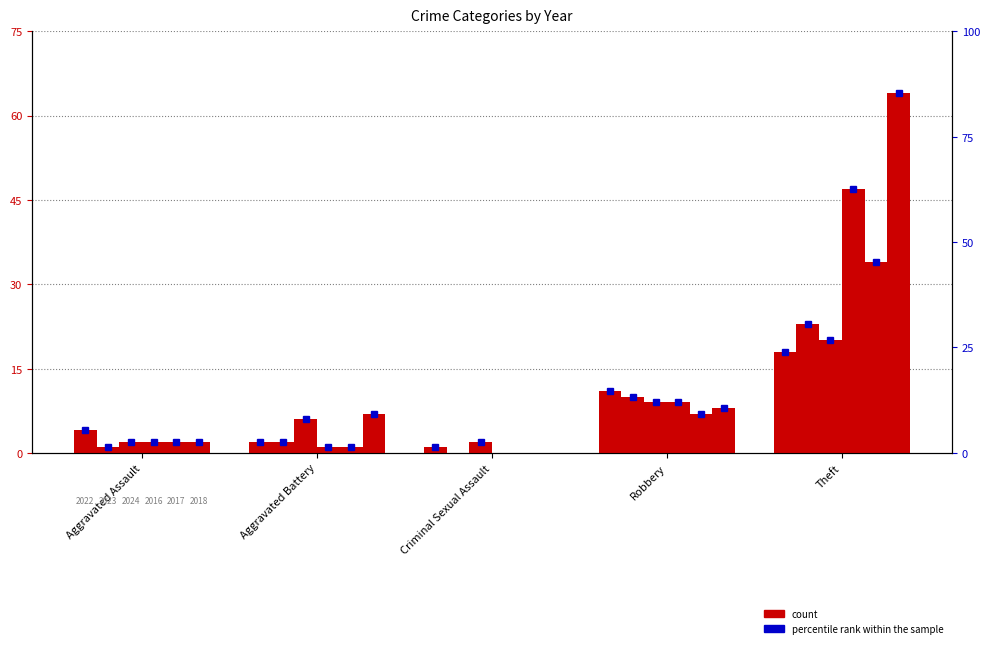

Is it true that 2024 equals 0 at Aggravated Assault?

False